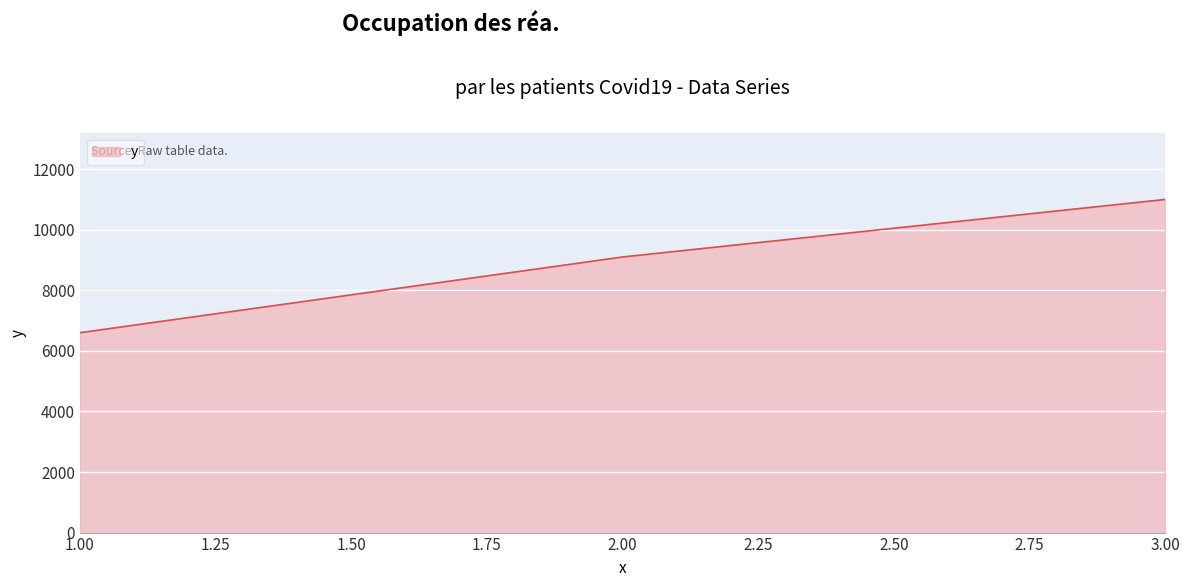

What is the change in value from 2.00 to 3.00?

+1900